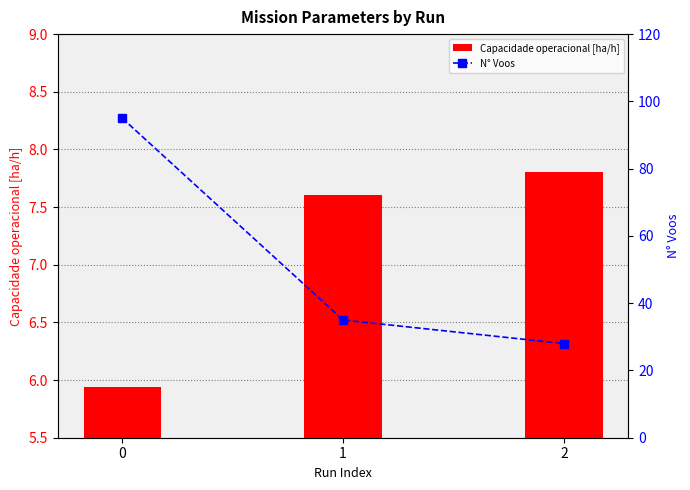

What is the minimum value shown in the chart?

5.9